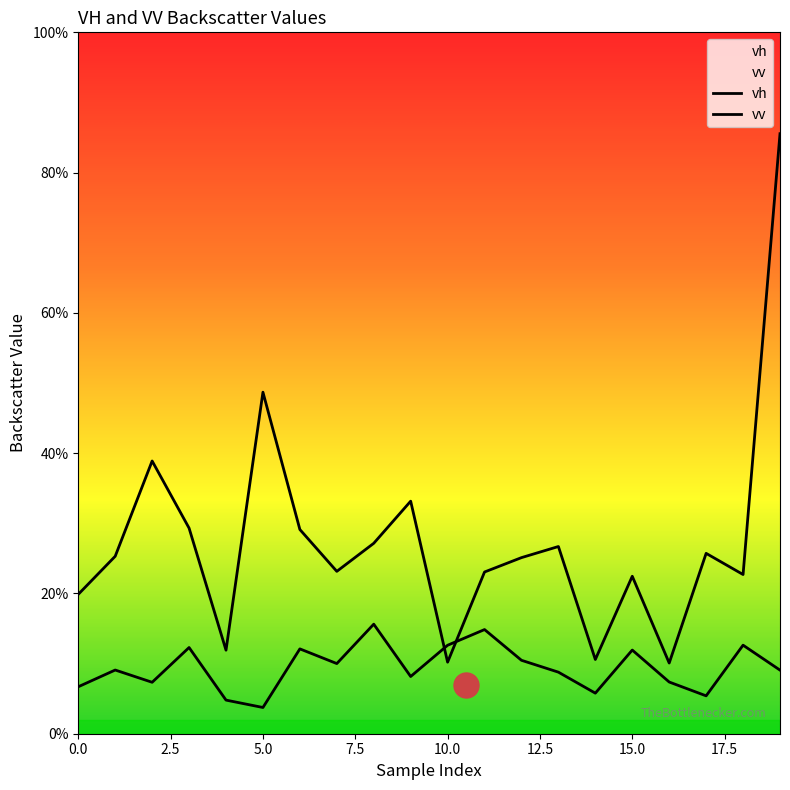

At how many categories does at least one series exceed 0?

20